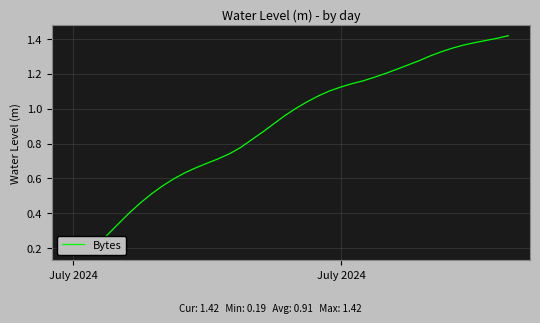

True or false: the data has more than 0 interior local peaks.

False